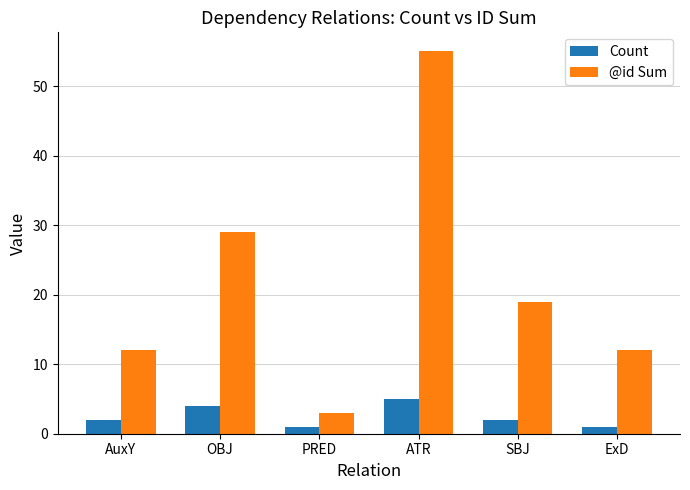

What are all the series names shown in the legend?

Count, @id Sum